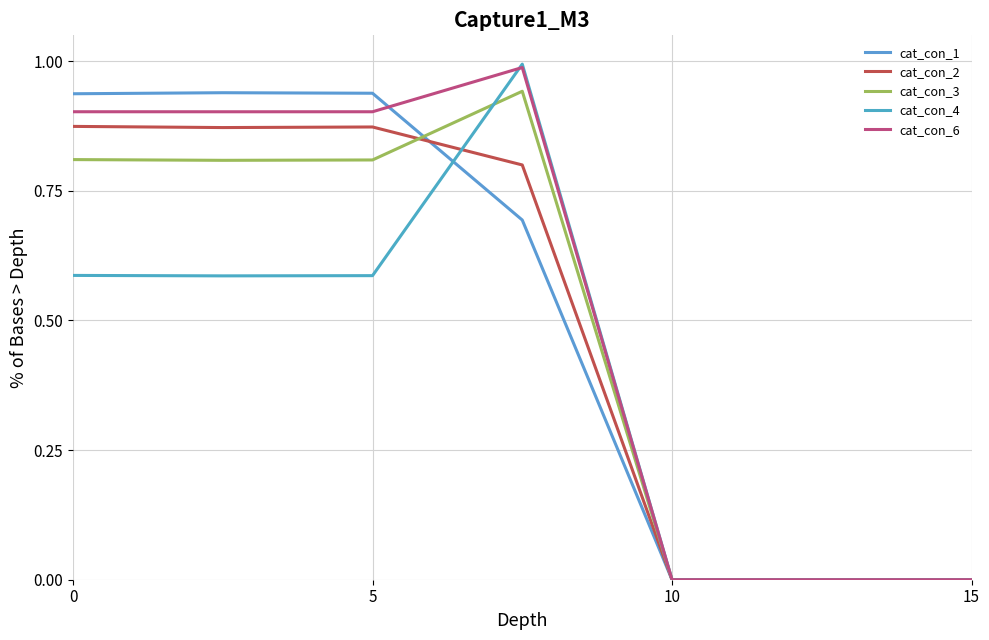

What are all the series names shown in the legend?

cat_con_1, cat_con_2, cat_con_3, cat_con_4, cat_con_6